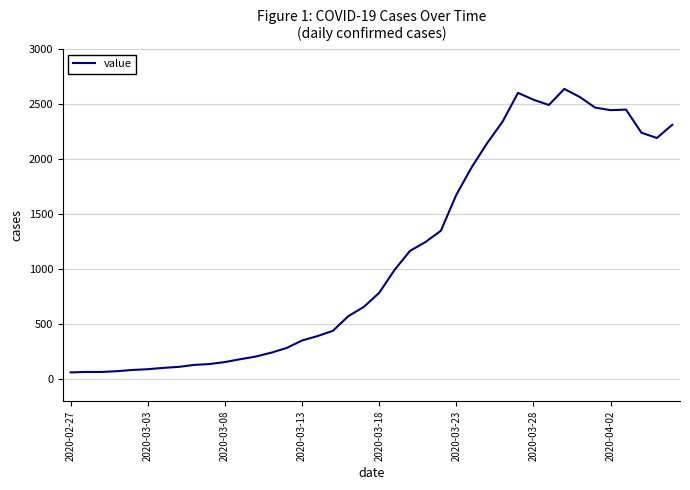

What is the difference between the maximum and minimum values?

2577